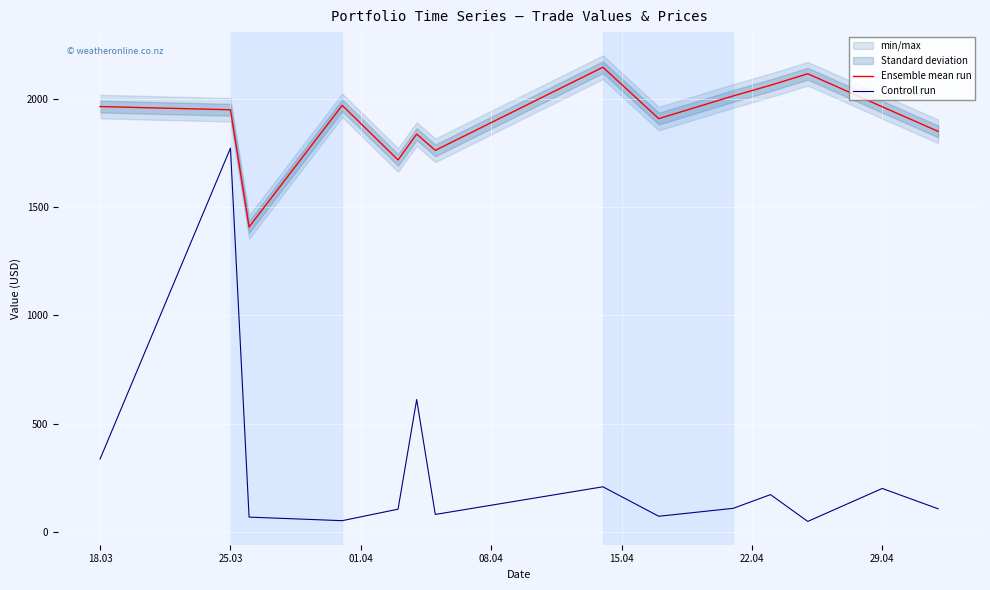

How many values in the Ensemble mean run series exceed 1965?

7